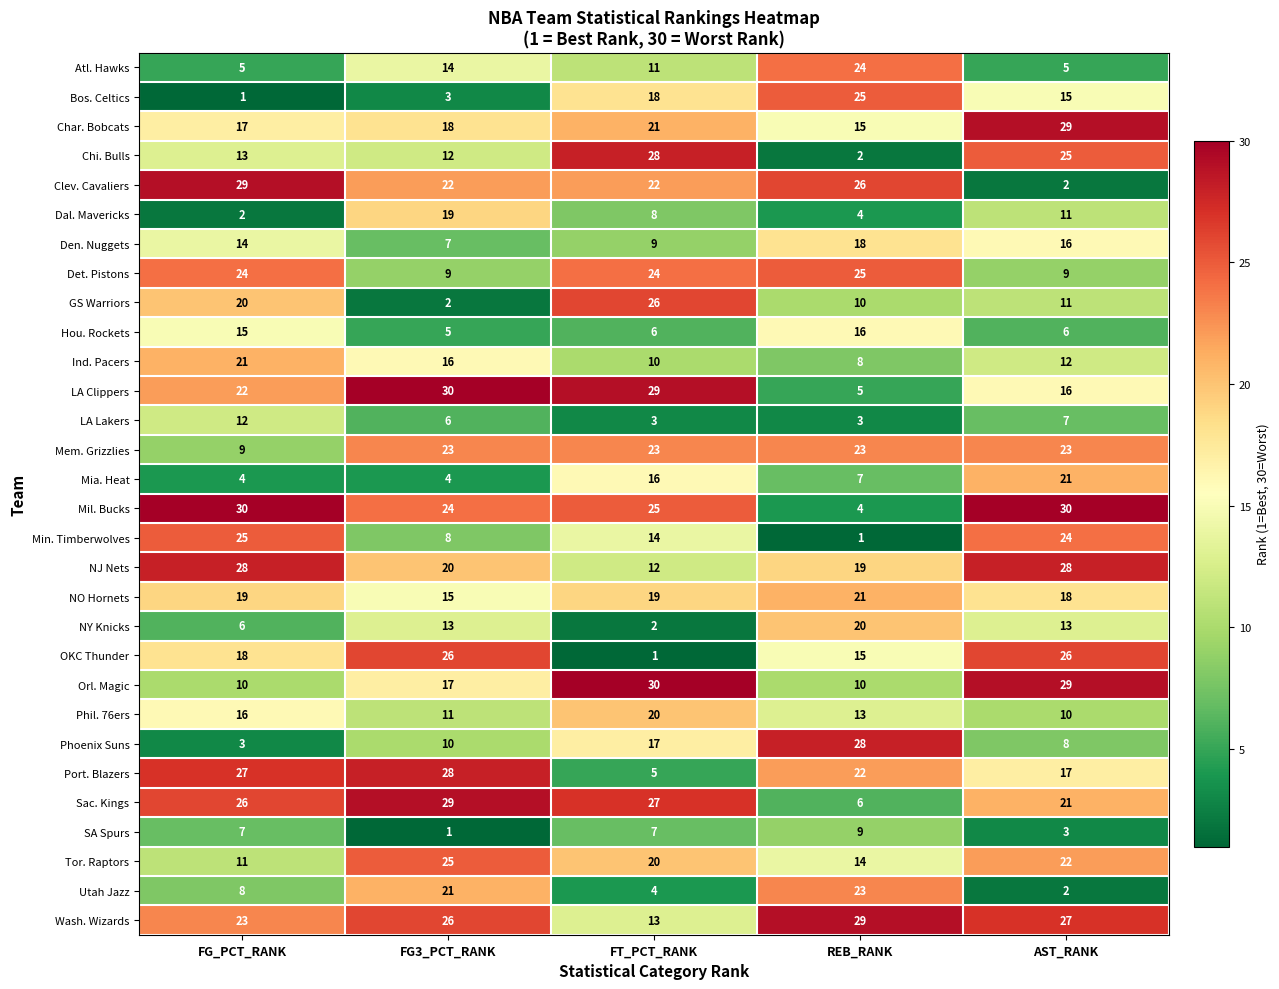

At how many categories does at least one series exceed 9?

5